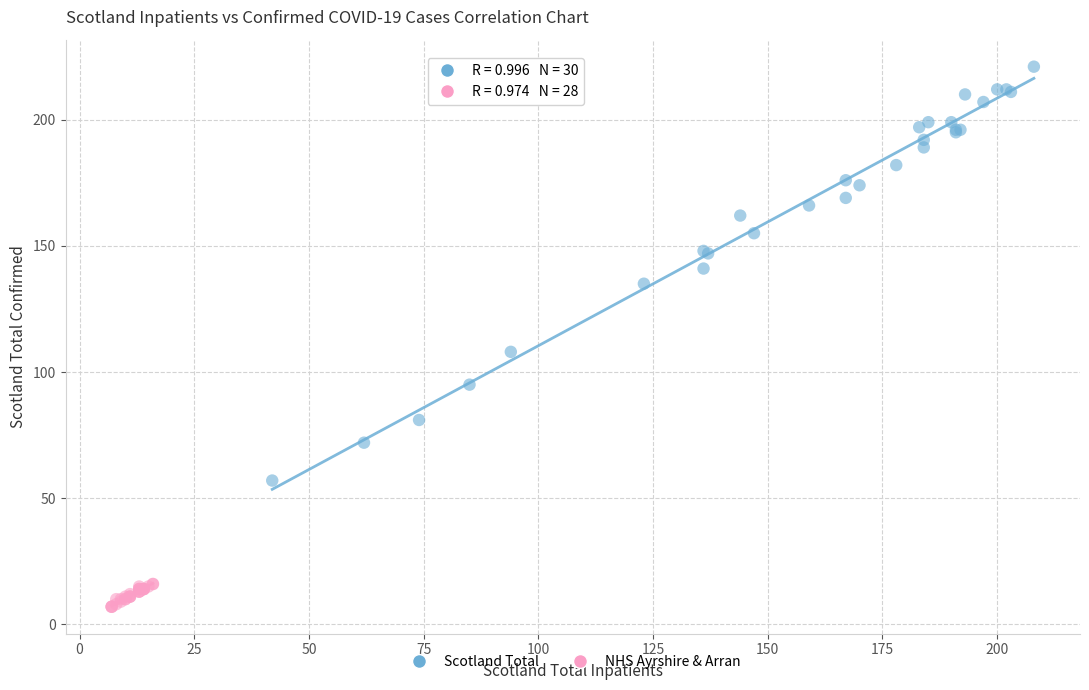

Which series contains the lowest Y value?

NHS Ayrshire & Arran